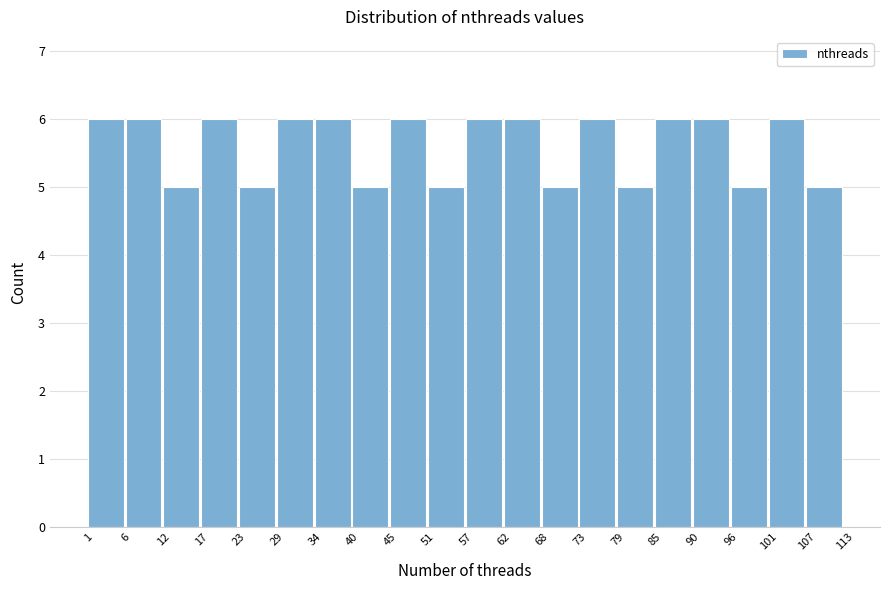

Reading left to right, transcribe this chart: for each bar, give the range it covers on the x-axis and its height. The values are not printed on the chart, so give them approximately, as read against the axis.

1 to 6: 6
6 to 12: 6
12 to 17: 5
17 to 23: 6
23 to 29: 5
29 to 34: 6
34 to 40: 6
40 to 45: 5
45 to 51: 6
51 to 57: 5
57 to 62: 6
62 to 68: 6
68 to 73: 5
73 to 79: 6
79 to 85: 5
85 to 90: 6
90 to 96: 6
96 to 101: 5
101 to 107: 6
107 to 113: 5